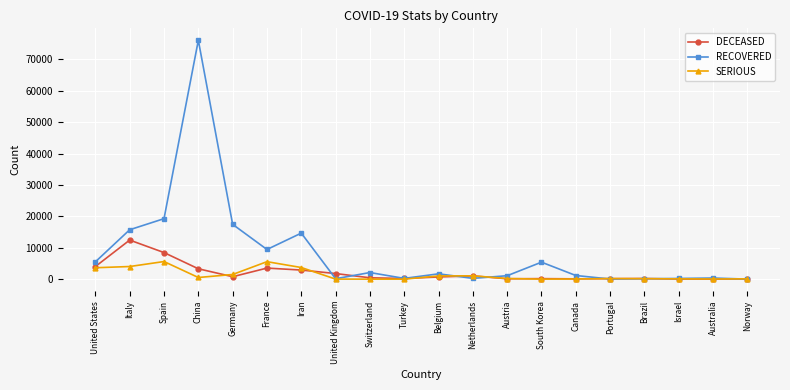

Which series has the widest spread of values?

RECOVERED